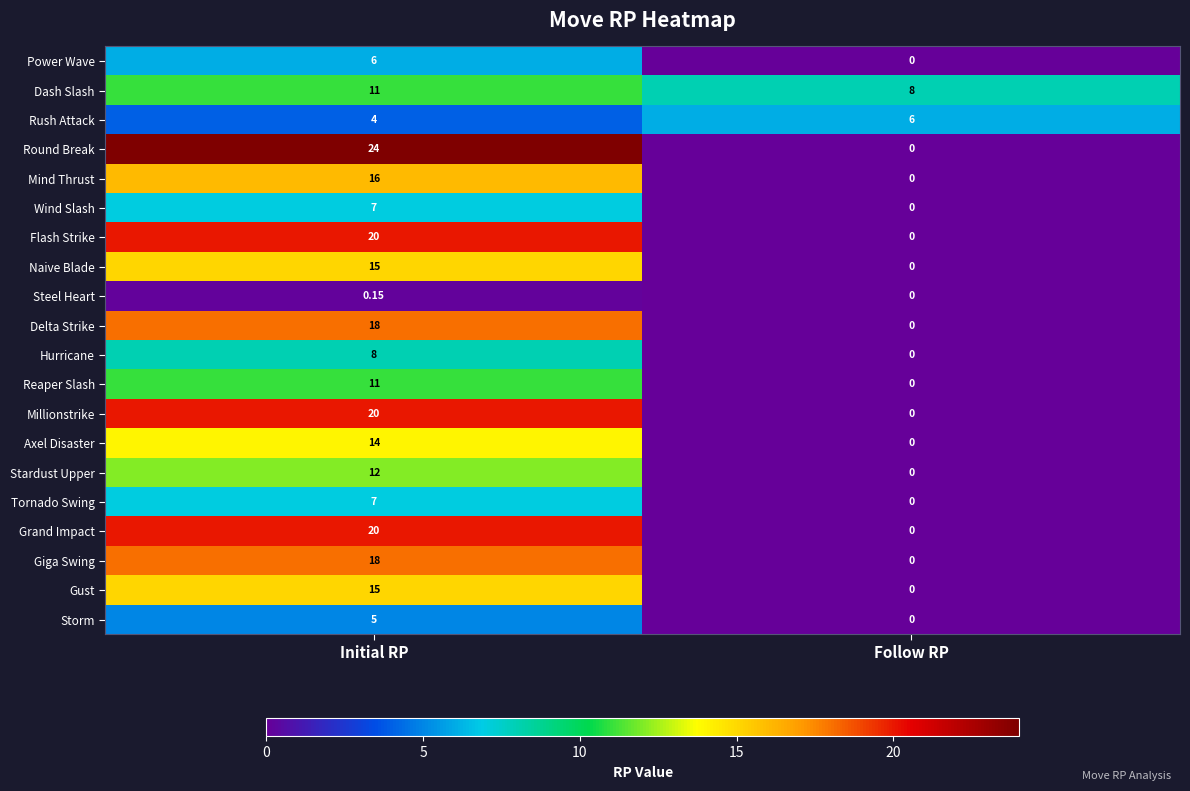

At which label does Steel Heart reach its peak?

Initial RP